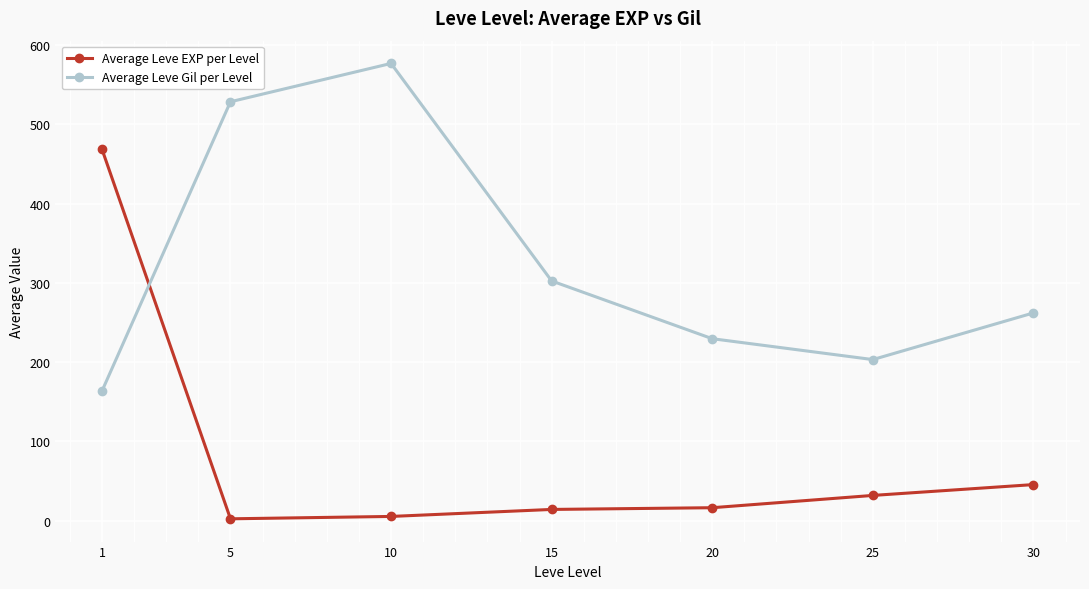

Rank the categories by Average Leve Gil per Level value from lowest to highest.

1, 25, 20, 30, 15, 5, 10